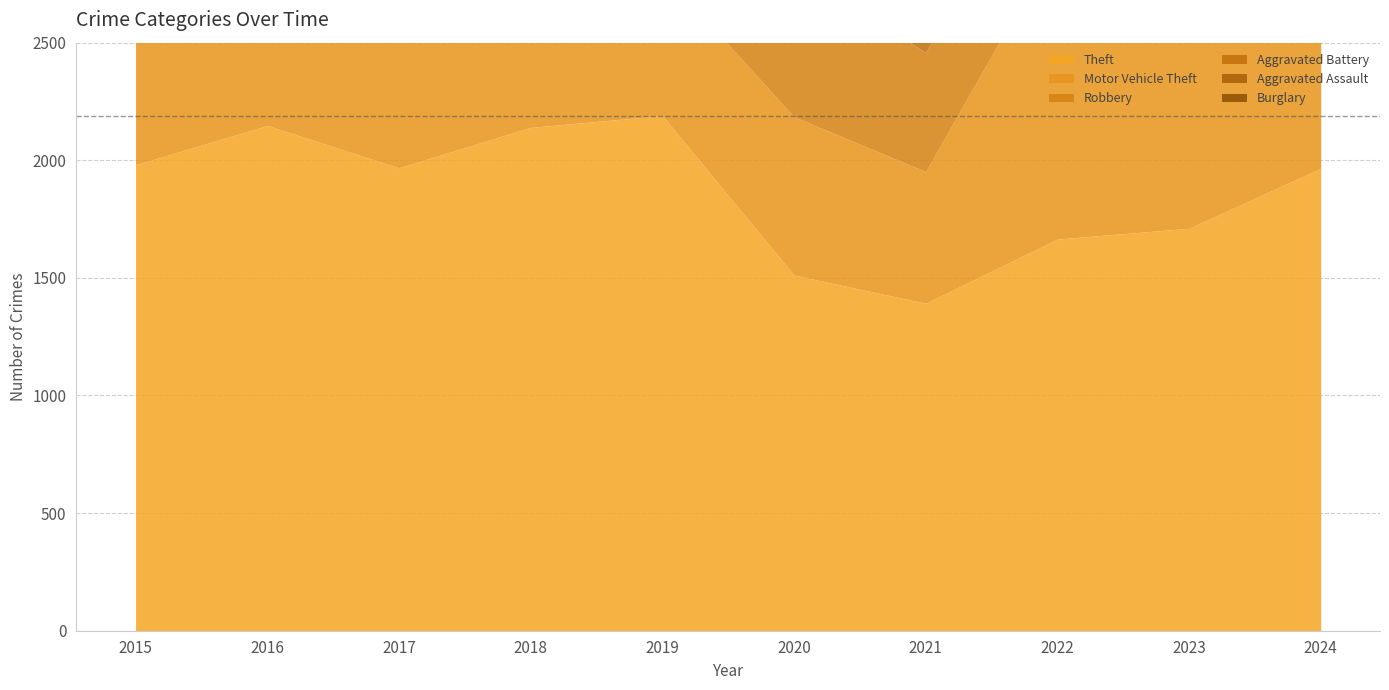

At which label is Theft closest to 1791?

2023